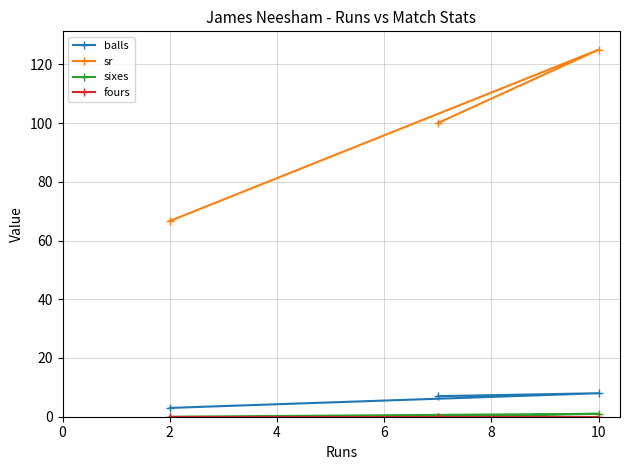

What value does the sr series have at 2?

66.7